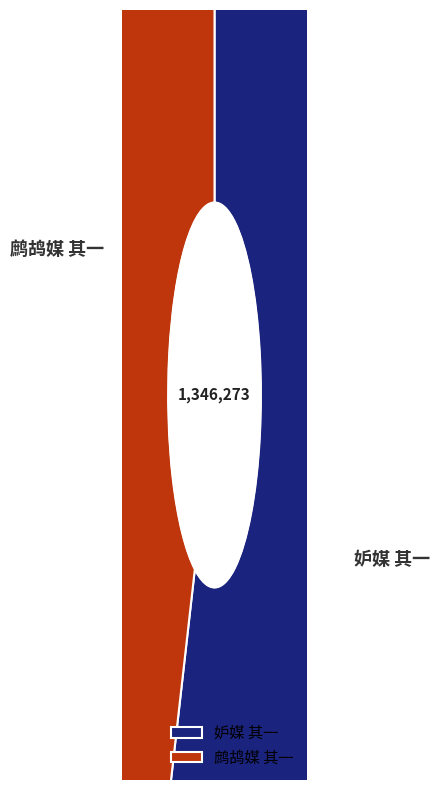

Approximately how many times larger is the value at 鹧鸪媒 其一 compared to 妒媒 其一?

0.8